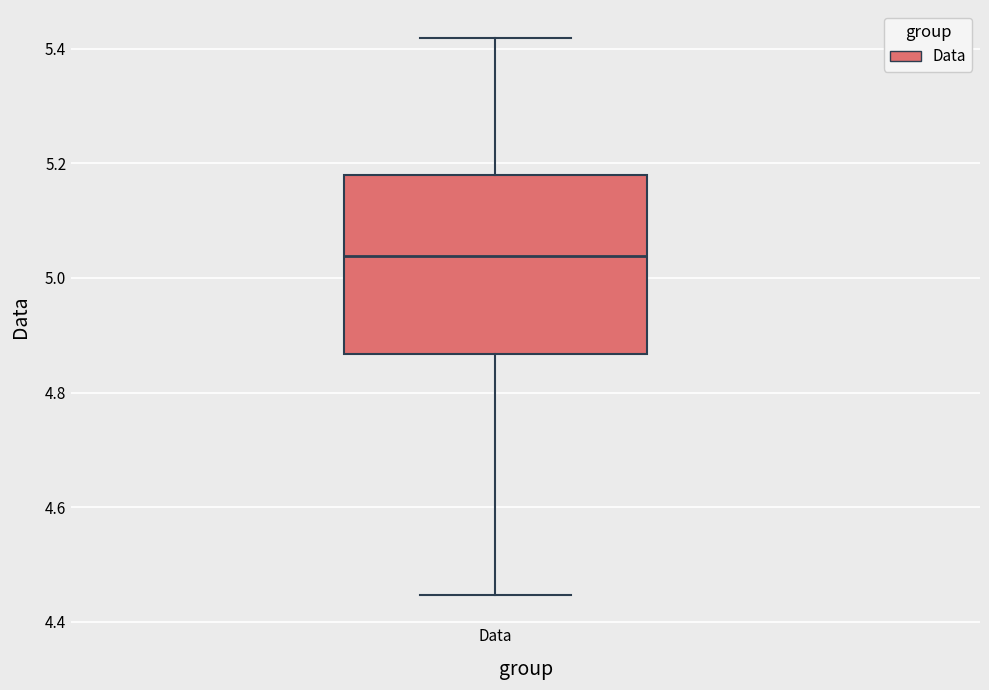

Read this box plot against the y-axis: the position of the median line, the range covered by the box, and the ends of both whiskers. The values are not printed on the chart, so give them approximately, as read against the axis.

median 5.04, box 4.86 to 5.18, whiskers 4.44 to 5.42